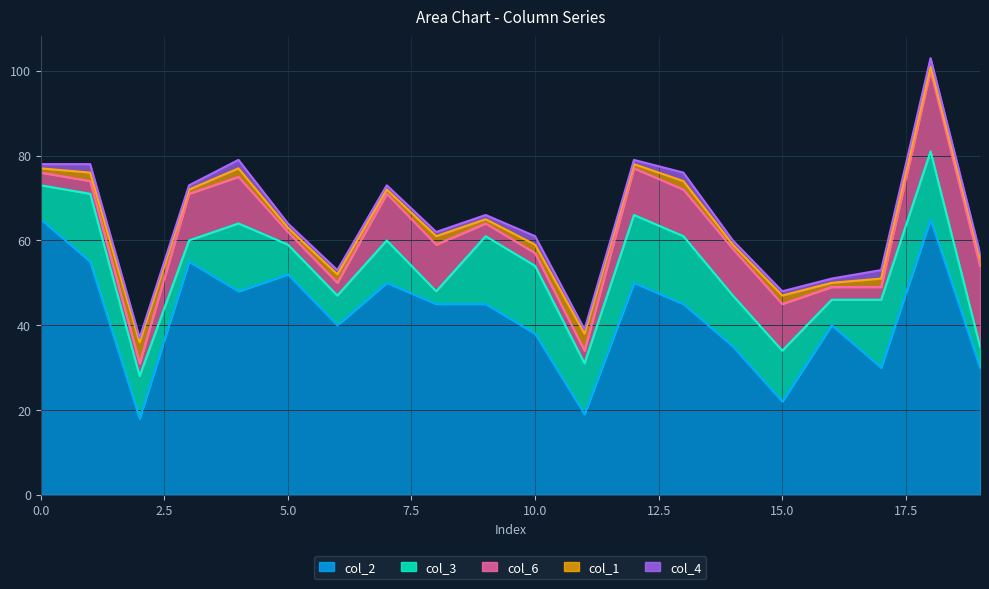

Which series has the largest total across all categories?

col_2